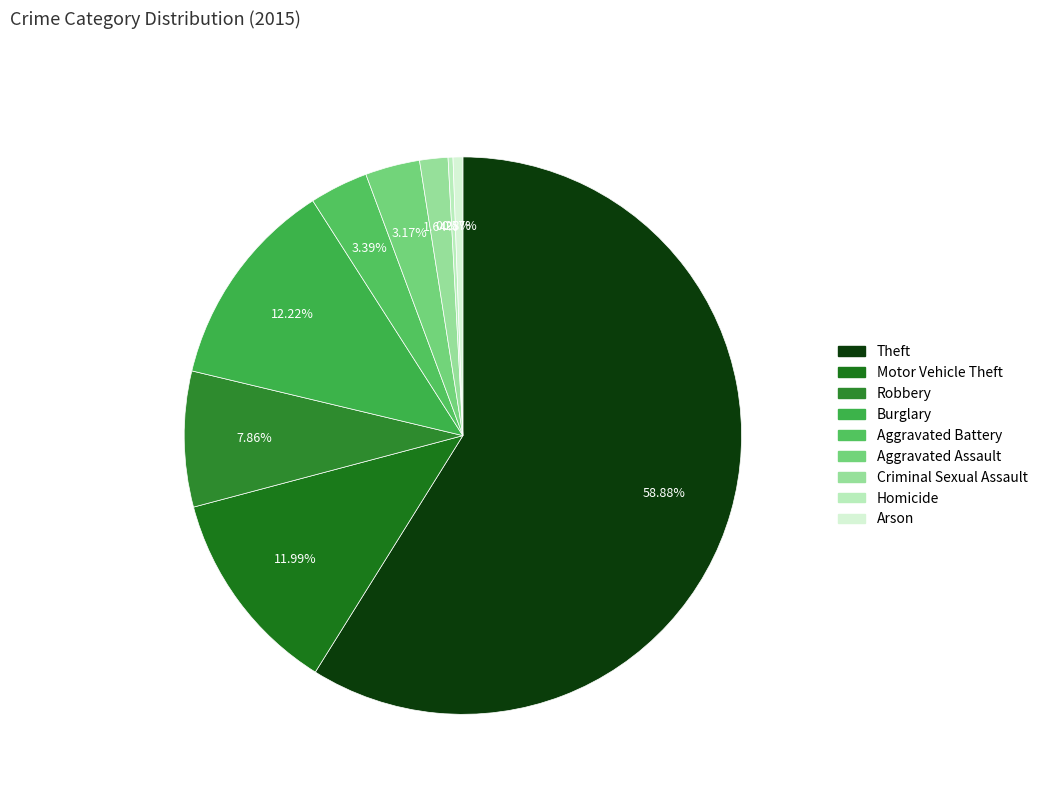

How many slices are in this pie chart?

9